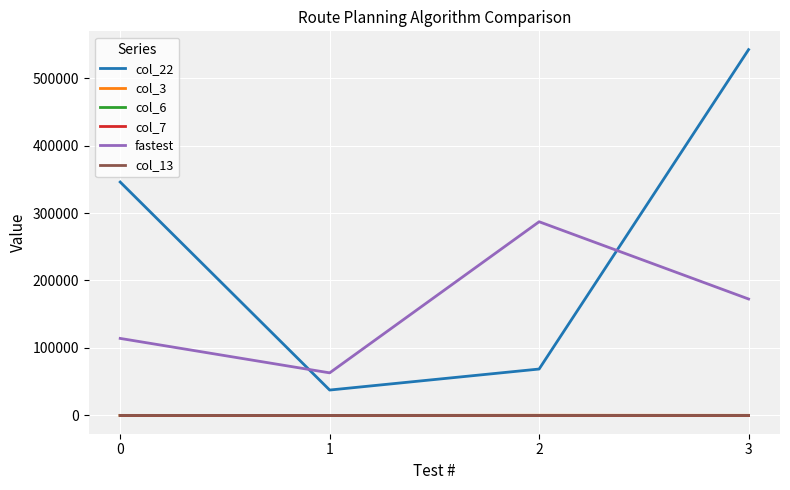

Between 1 and 3, which series saw the biggest shift?

col_22